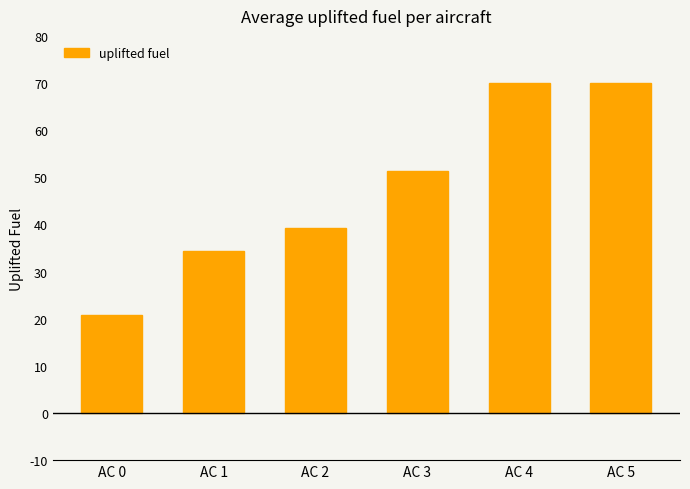

What is the change in value from AC 0 to AC 2?

+18.4